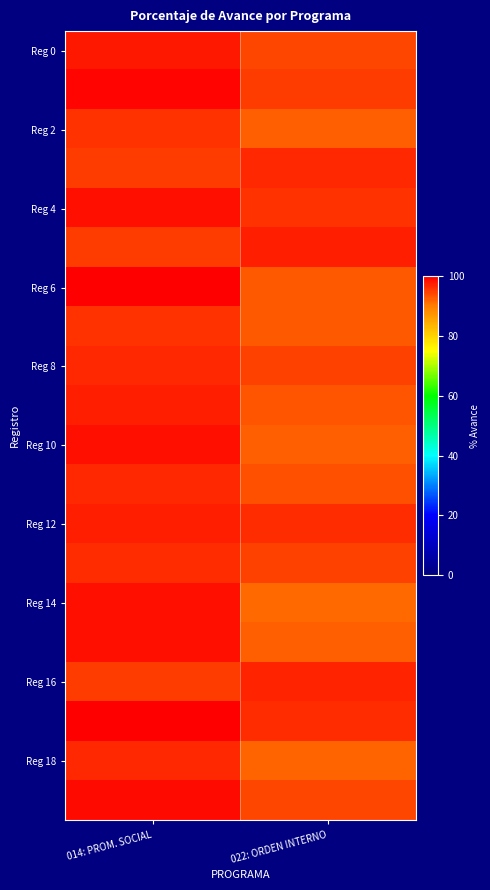

Which label corresponds to the largest value in the chart?

014: PROM. SOCIAL